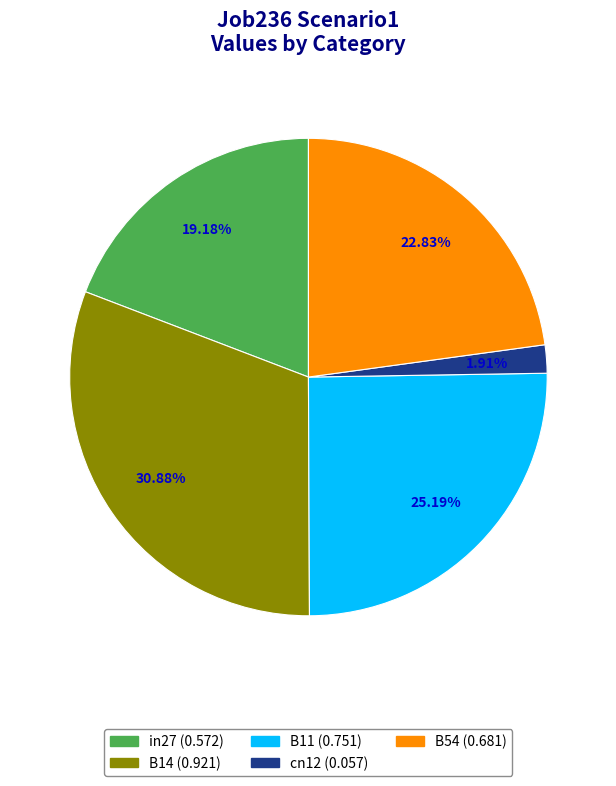

What is the largest slice in the pie chart?

B14